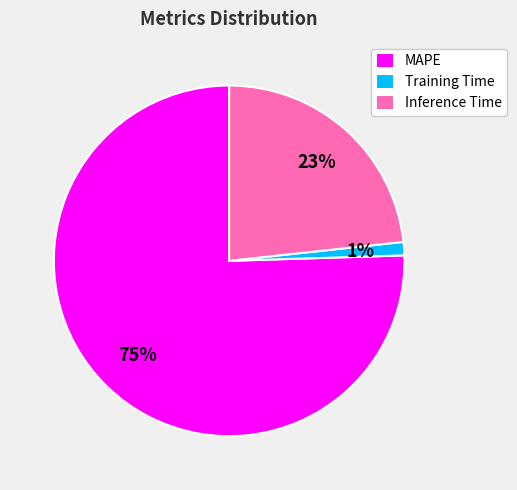

To the nearest percent, what is the average slice percentage?

33%